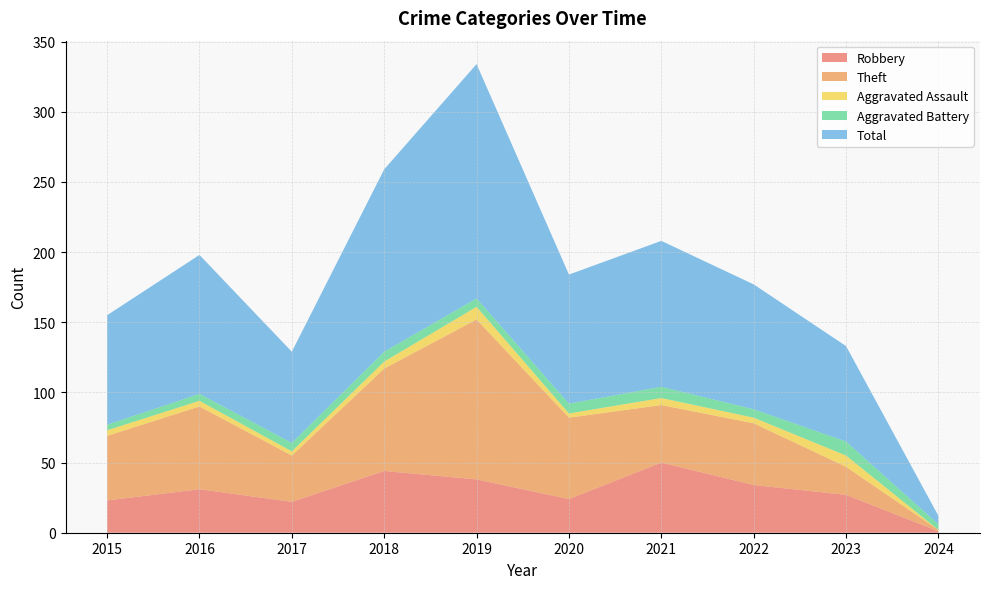

Reading left to right, extract all data points from this chart.

Robbery: 23	31	22	44	38	24	50	34	27	1
Theft: 46	59	33	73	114	58	41	44	20	1
Aggravated Assault: 4	4	3	5	9	3	5	4	8	0
Aggravated Battery: 4	5	6	7	6	7	8	6	10	4
Total: 78	99	65	130	167	92	104	89	68	6